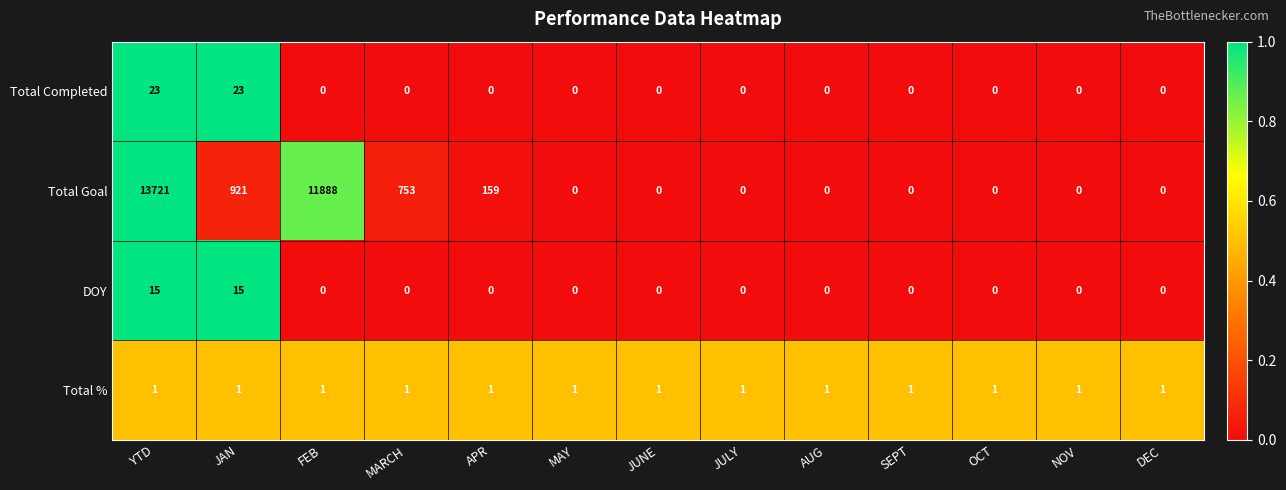

True or false: Total Goal has a value of 0 at JULY.

True